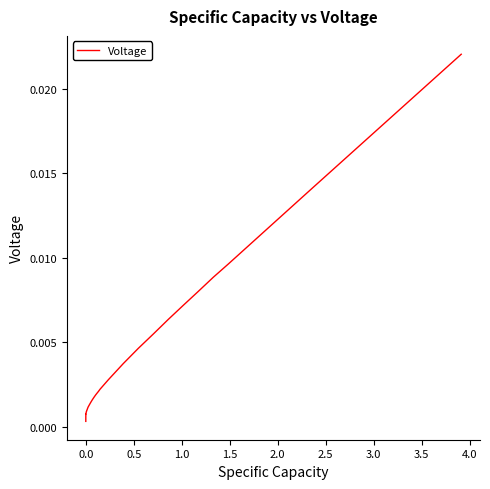

Does the chart display data point markers on the line(s)?

No